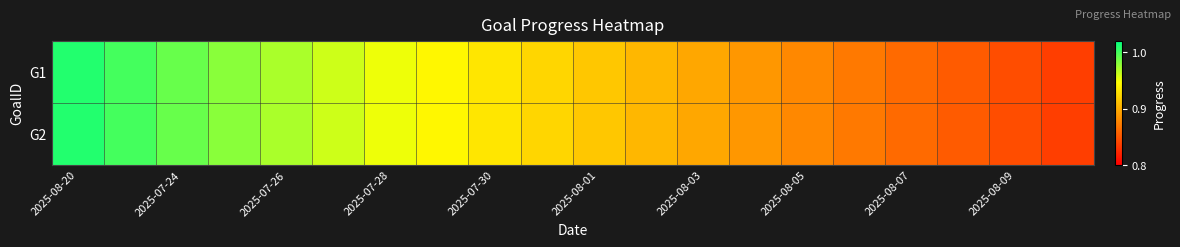

Reading left to right, extract all data points from this chart.

G1: 1.0	1.0	1.0	1.0	1.0	1.0	1.0	0.9	0.9	0.9	0.9	0.9	0.9	0.9	0.9	0.9	0.9	0.9	0.8	0.8
G2: 1.0	1.0	1.0	1.0	1.0	1.0	1.0	0.9	0.9	0.9	0.9	0.9	0.9	0.9	0.9	0.9	0.9	0.9	0.8	0.8